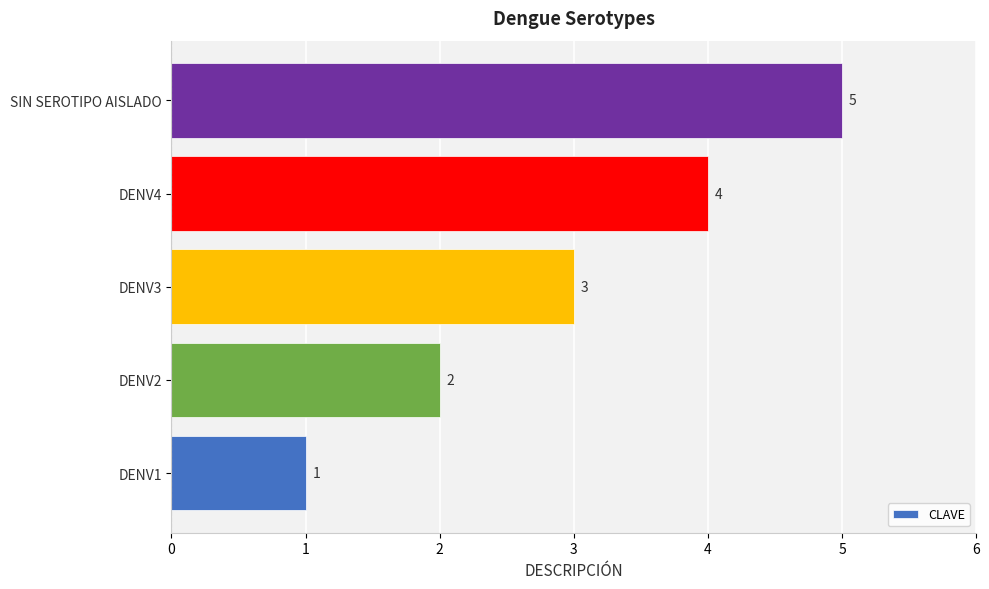

How many values are between 2 and 4?

3